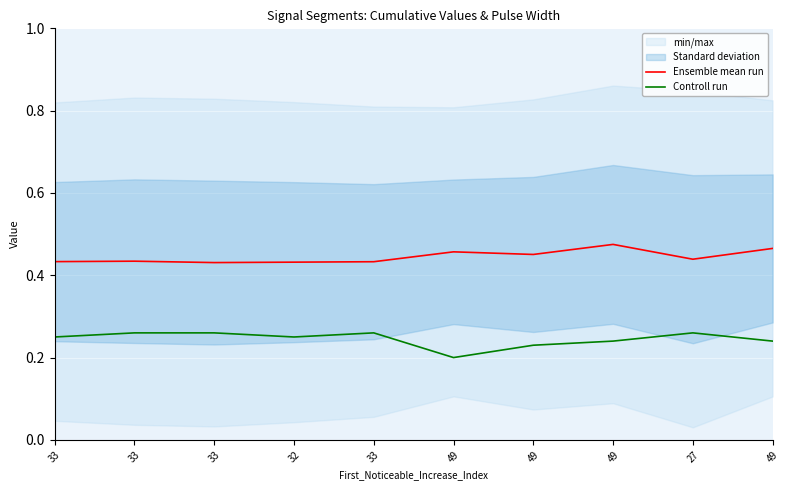

True or false: Ensemble mean run has a value of 0.3 at 49.

False